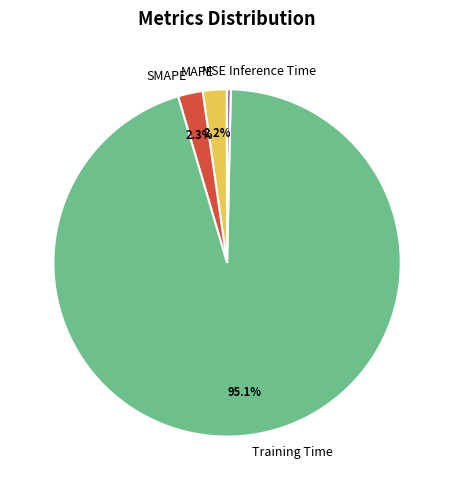

Is MAPE the majority of the pie?

No